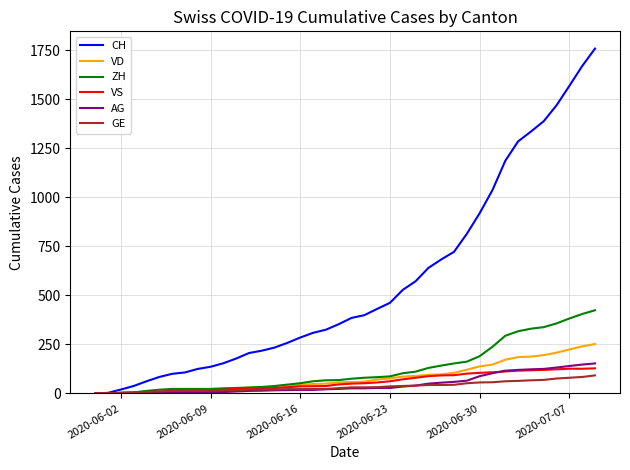

Which series has the largest total across all categories?

CH